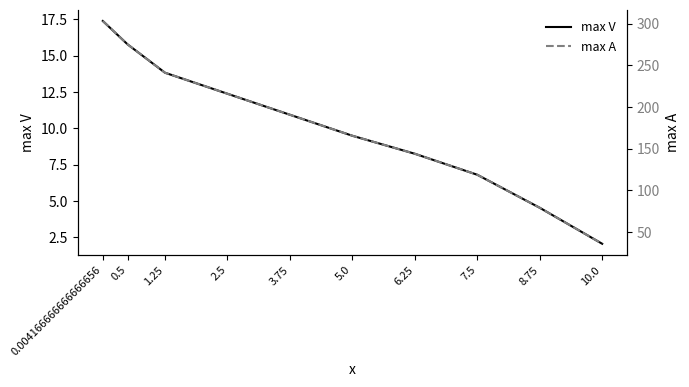

How many values in the max A series are below 190?

5